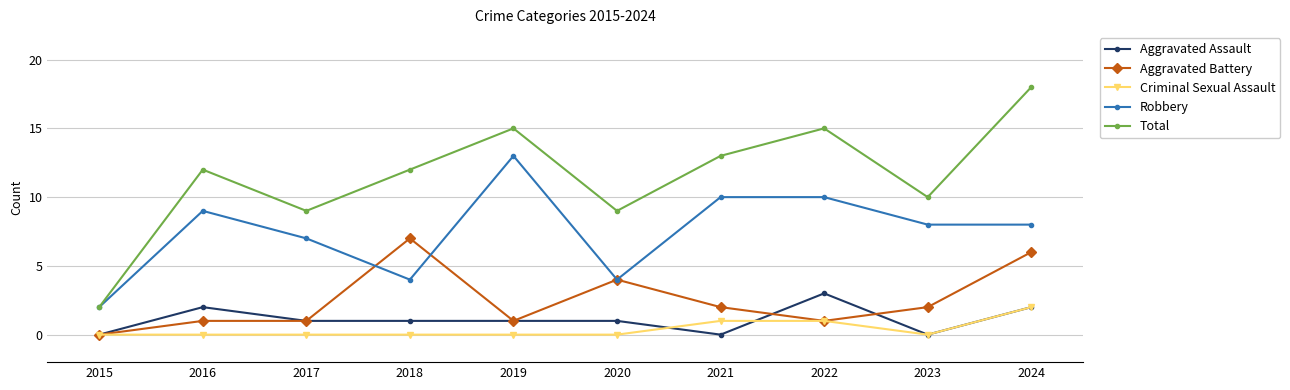

Where is the first local maximum for Total?

2016